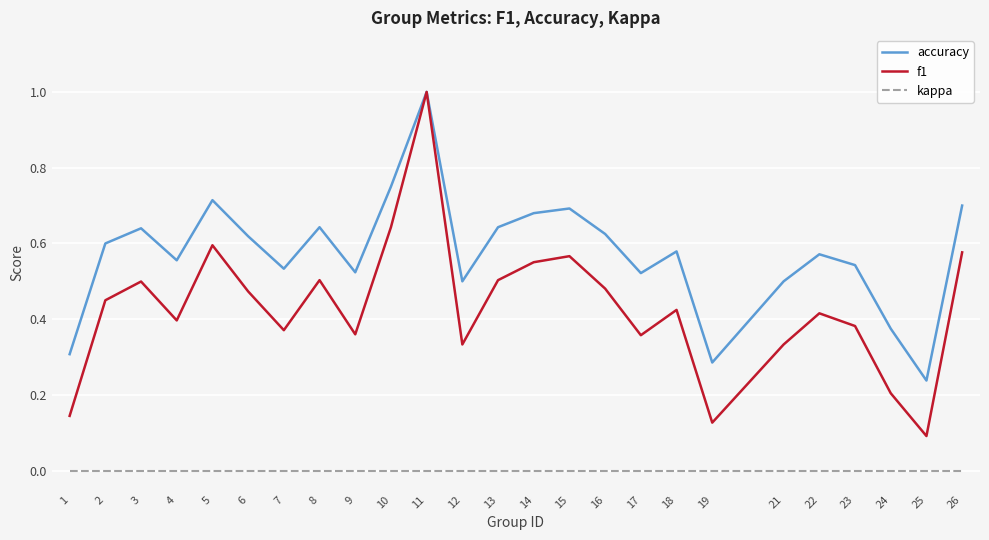

What is the sum of all f1 values?

10.8